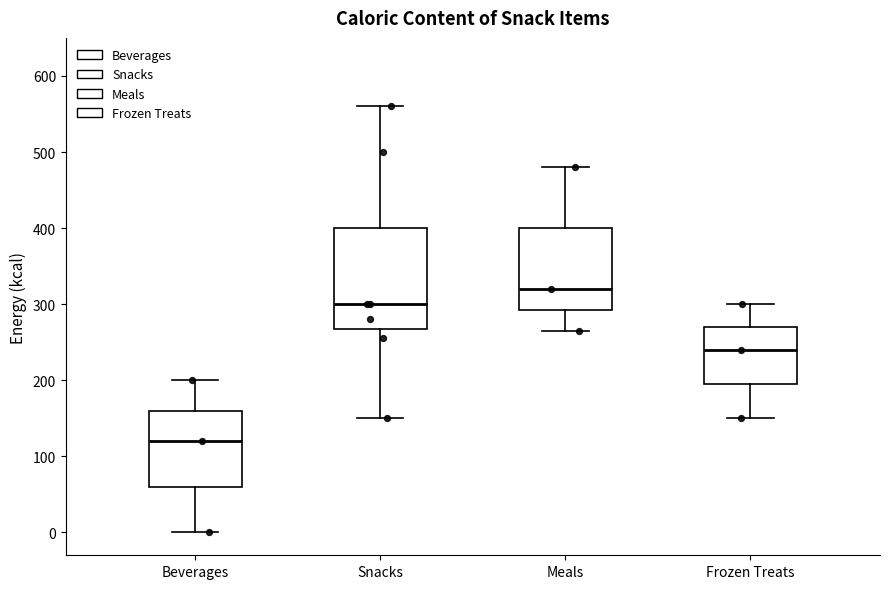

Which box has the highest median line?

Meals